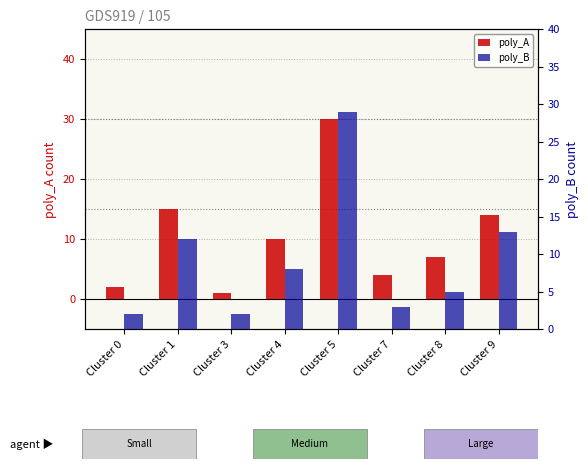

Rank the categories by poly_A value from lowest to highest.

Cluster 3, Cluster 0, Cluster 7, Cluster 8, Cluster 4, Cluster 9, Cluster 1, Cluster 5